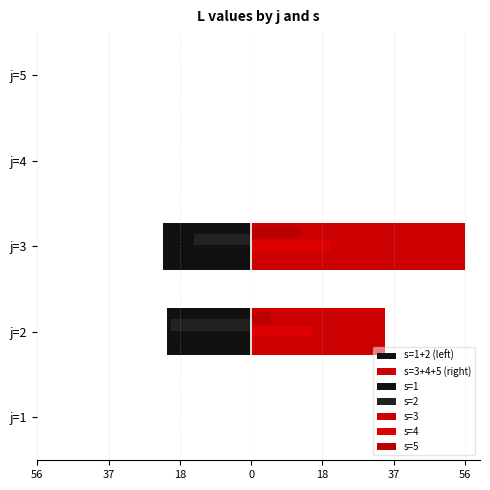

How many values in the s=3+4+5 (right) series exceed 0?

2